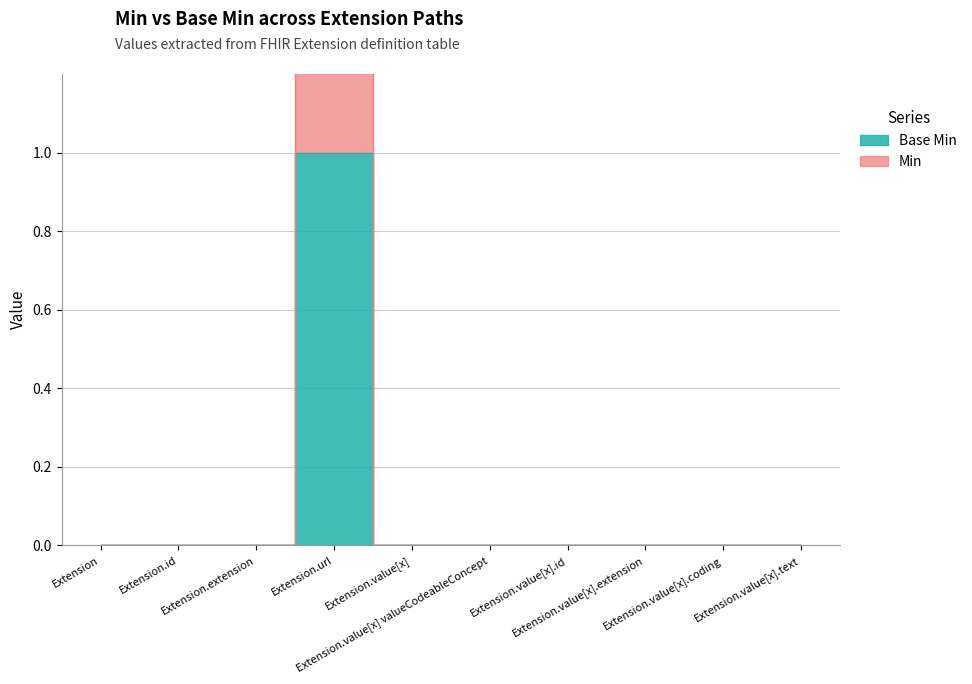

Which label corresponds to the smallest value in the chart?

Extension